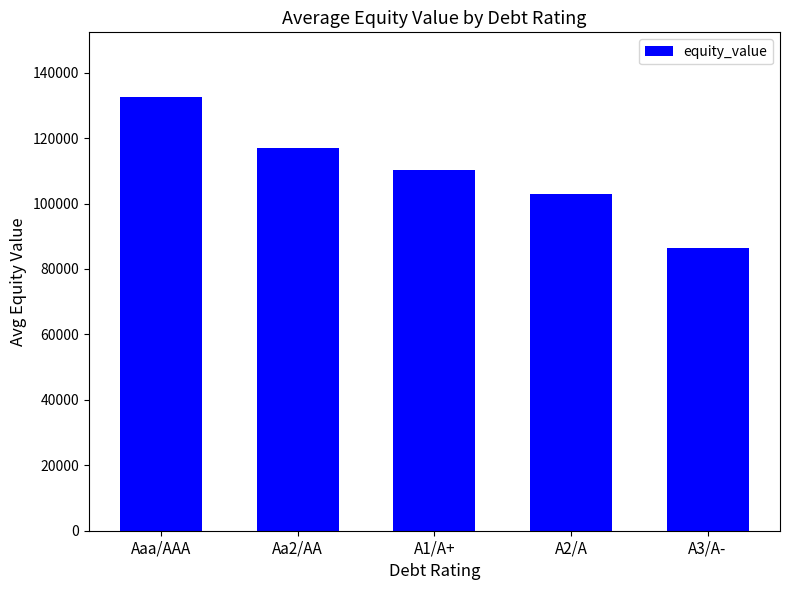

What is the maximum value shown in the chart?

132452